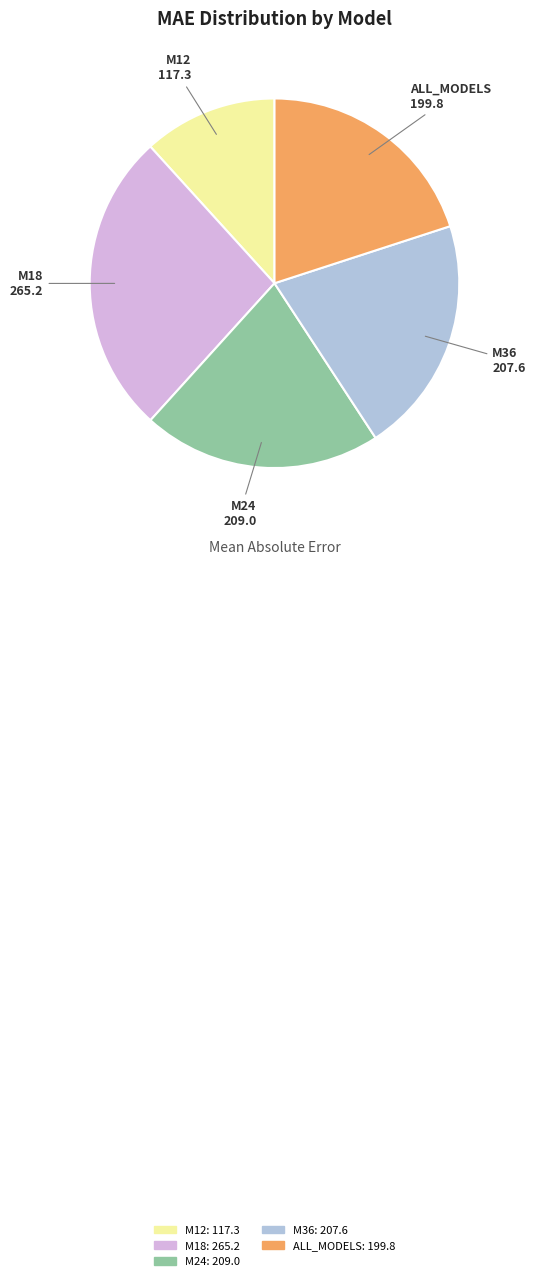

Does M24 represent more than half of the total?

No